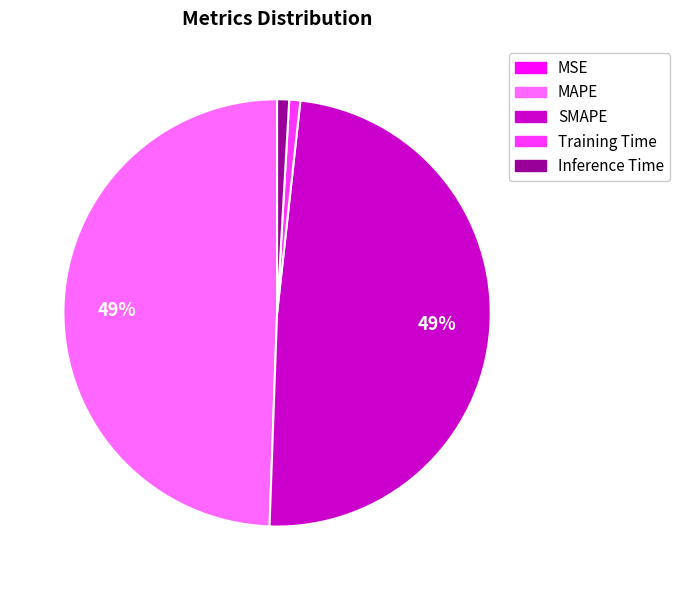

Is it true that Training Time is 11% of the pie?

False